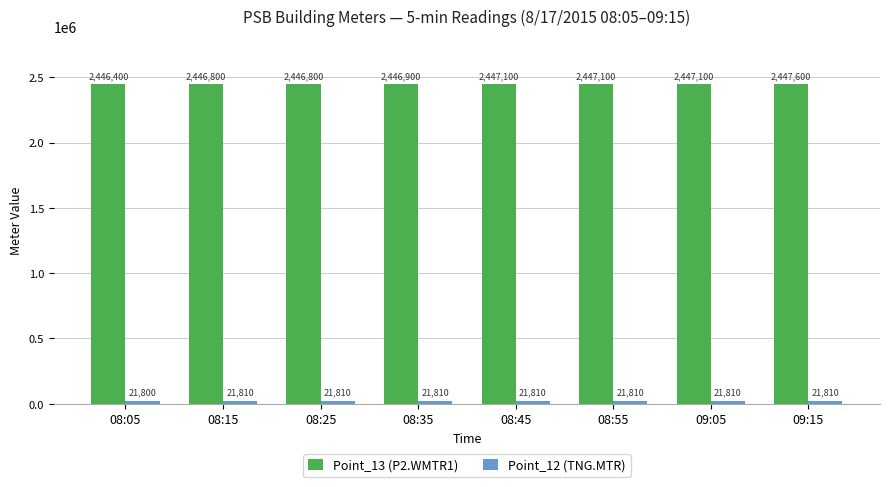

What is the label of the 2nd bar from the left?

08:15